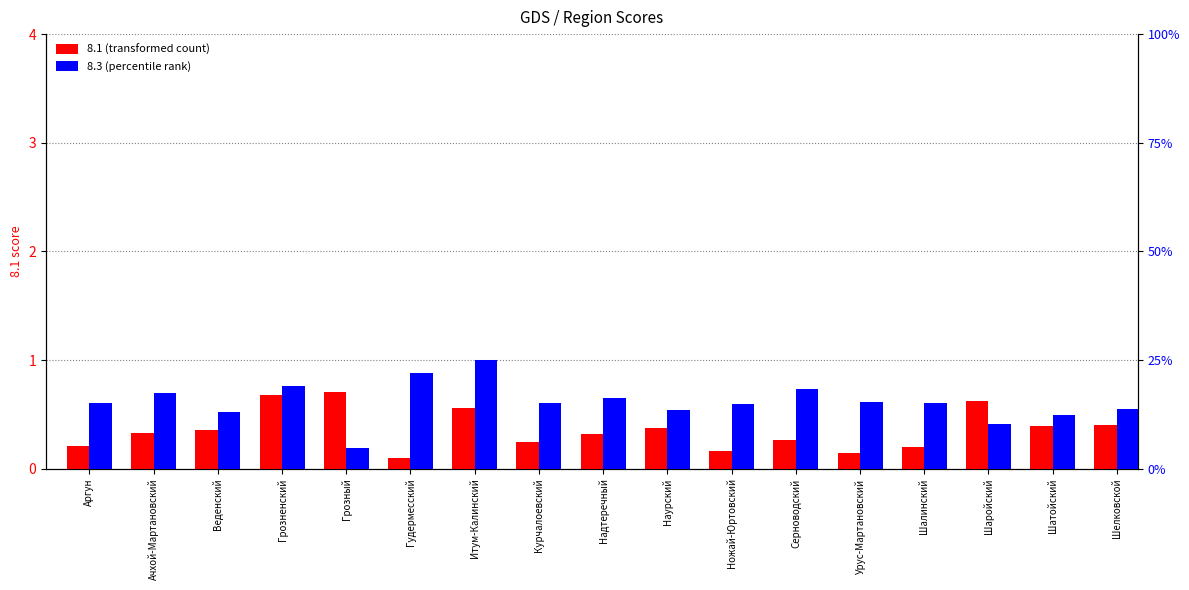

At which label is 8.1 (transformed count) closest to 0?

Гудермесский